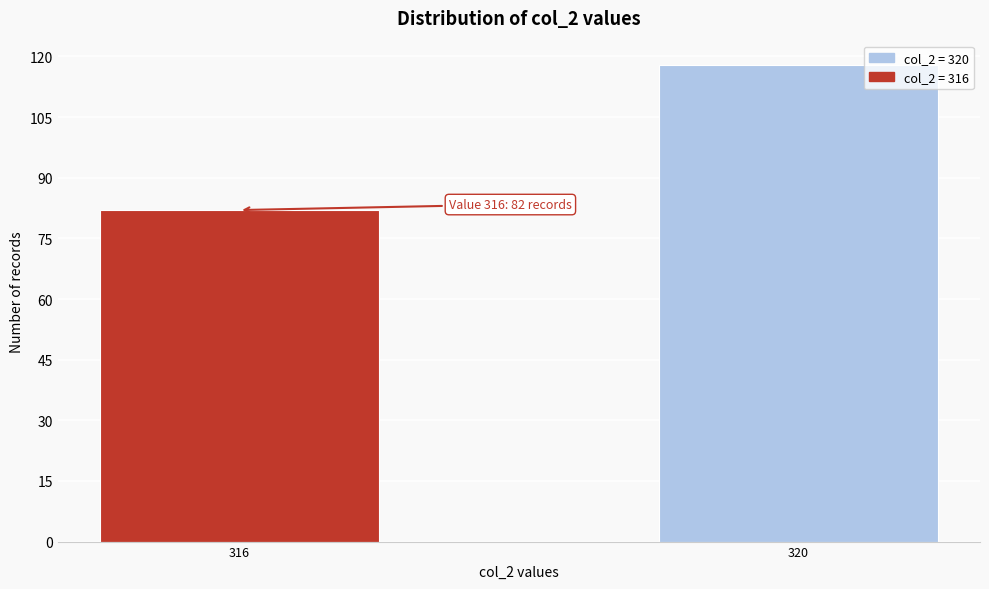

Reading left to right, extract all data points from this chart.

82	118